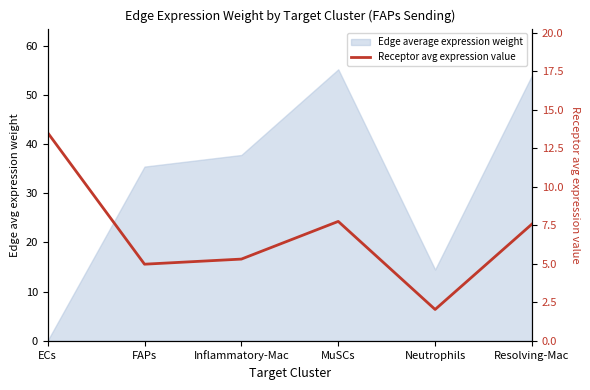

What is the change in value from MuSCs to Neutrophils?

-5.7